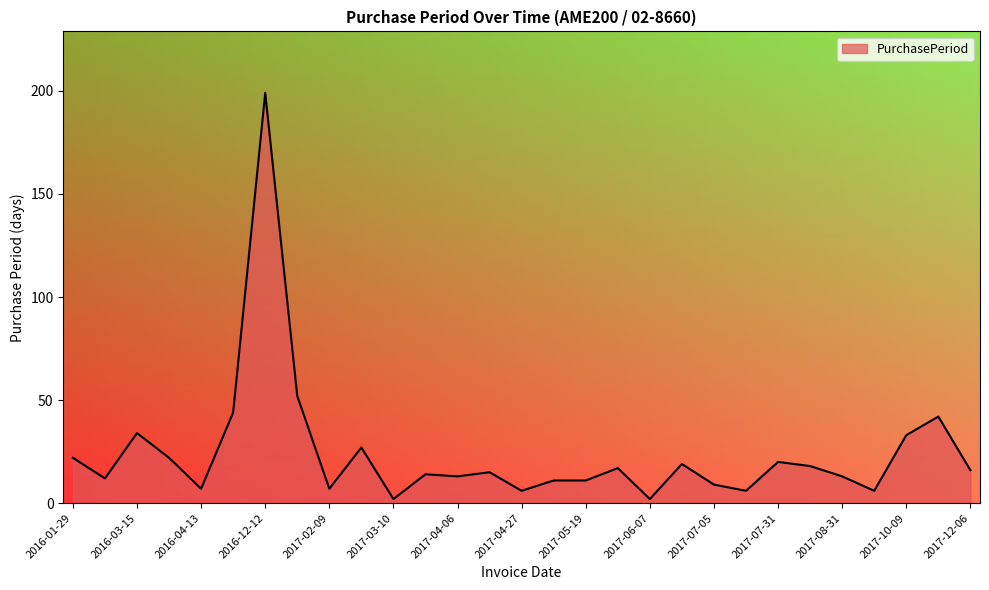

Does the chart display data point markers on the line(s)?

No